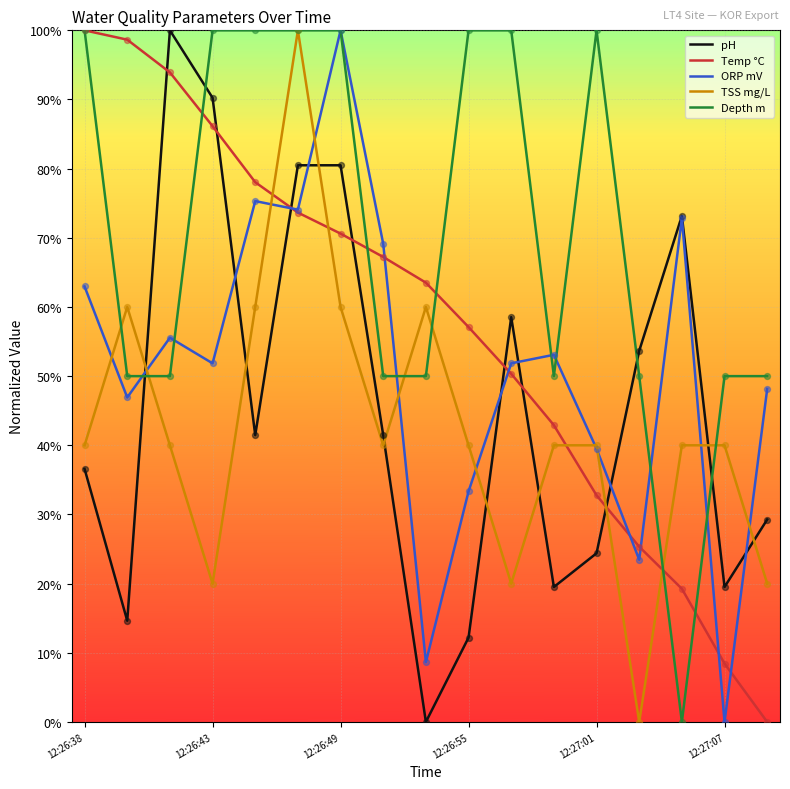

Which series has the largest total across all categories?

Depth m